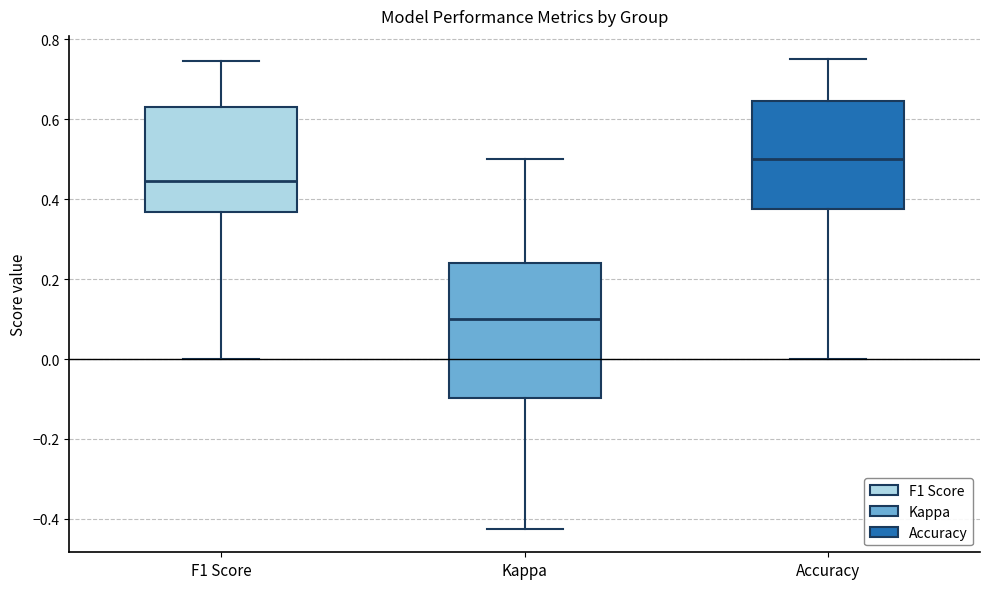

Reading left to right, transcribe this box plot: for each box, give where its median line is, the range the box spans, and where its two whiskers end, as read against the y-axis. The values are not printed on the chart, so give them approximately, as read against the axis.

F1 Score: median 0.44, box 0.36 to 0.64, whiskers 0.00 to 0.74
Kappa: median 0.10, box -0.10 to 0.24, whiskers -0.42 to 0.50
Accuracy: median 0.50, box 0.38 to 0.64, whiskers 0.00 to 0.76